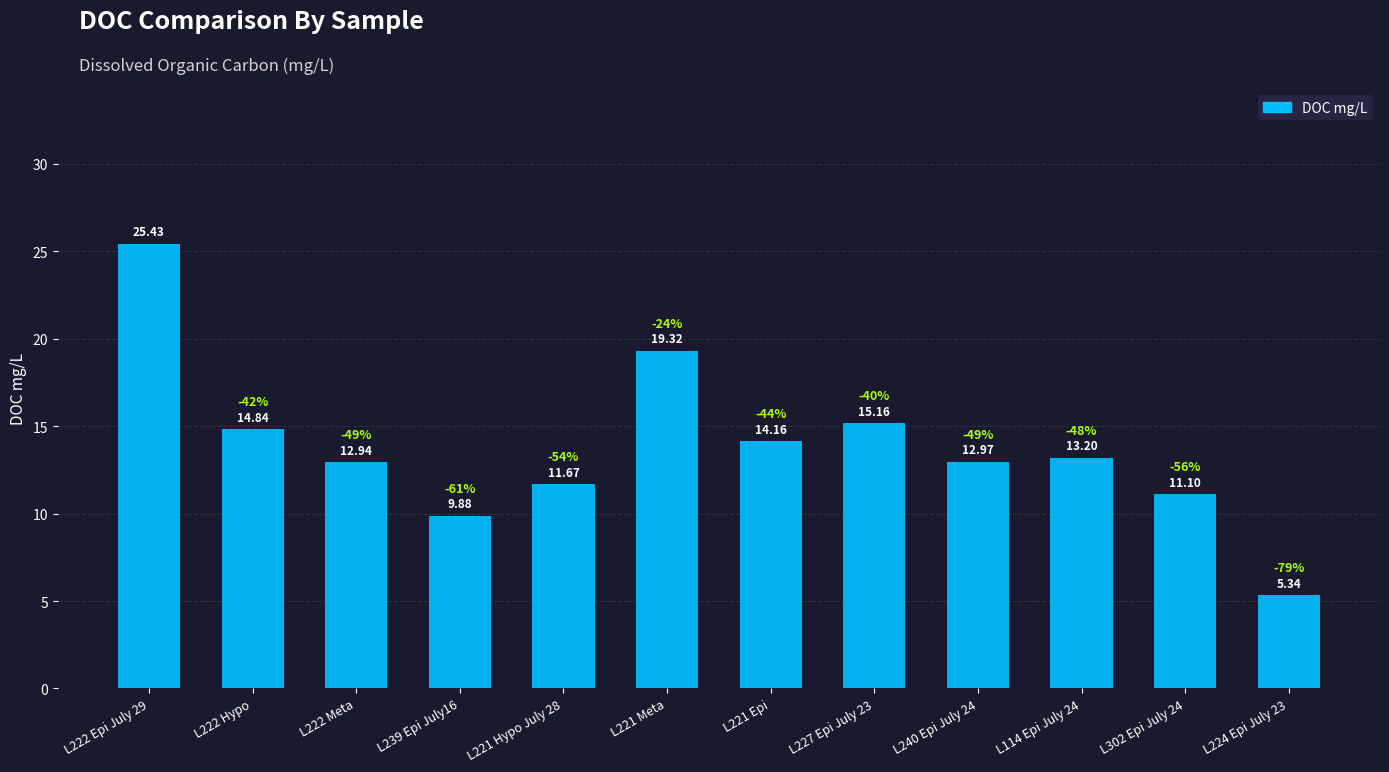

Rank the categories by value from highest to lowest.

L222 Epi July 29, L221 Meta, L227 Epi July 23, L222 Hypo, L221 Epi, L114 Epi July 24, L240 Epi July 24, L222 Meta, L221 Hypo July 28, L302 Epi July 24, L239 Epi July16, L224 Epi July 23